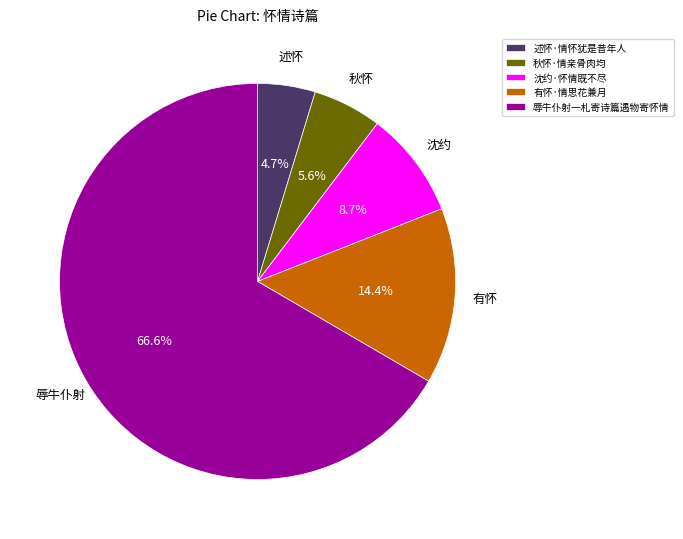

To the nearest percent, what is the combined percentage of 秋怀·情亲骨肉均 and 有怀·情思花兼月?

20%